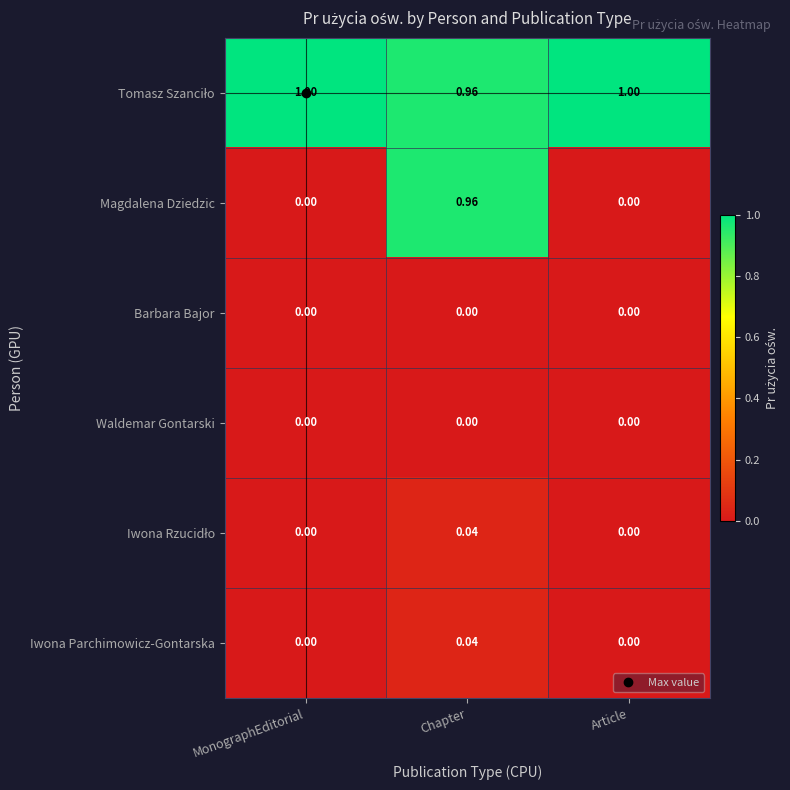

What is the total value across all series at Chapter?

2.0